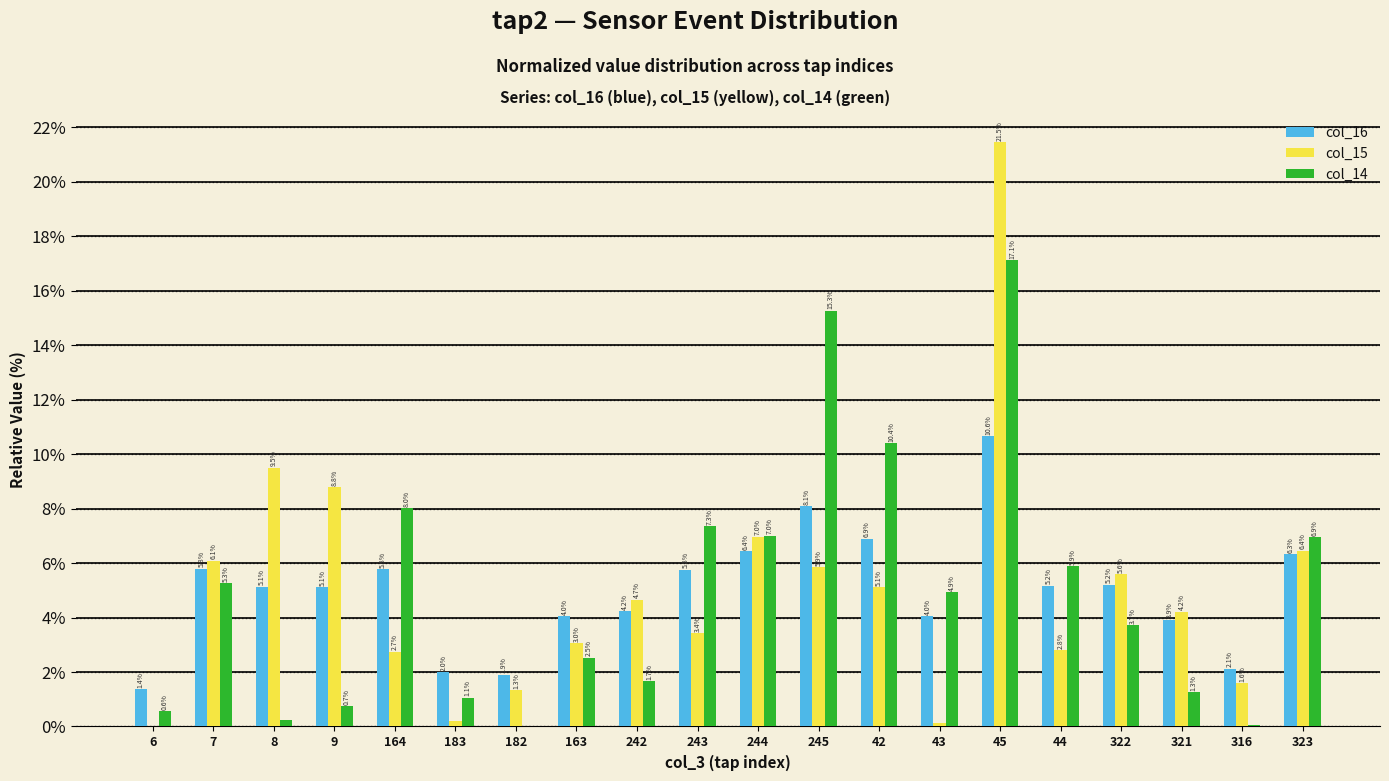

Read the col_16 value at 9.

5.1